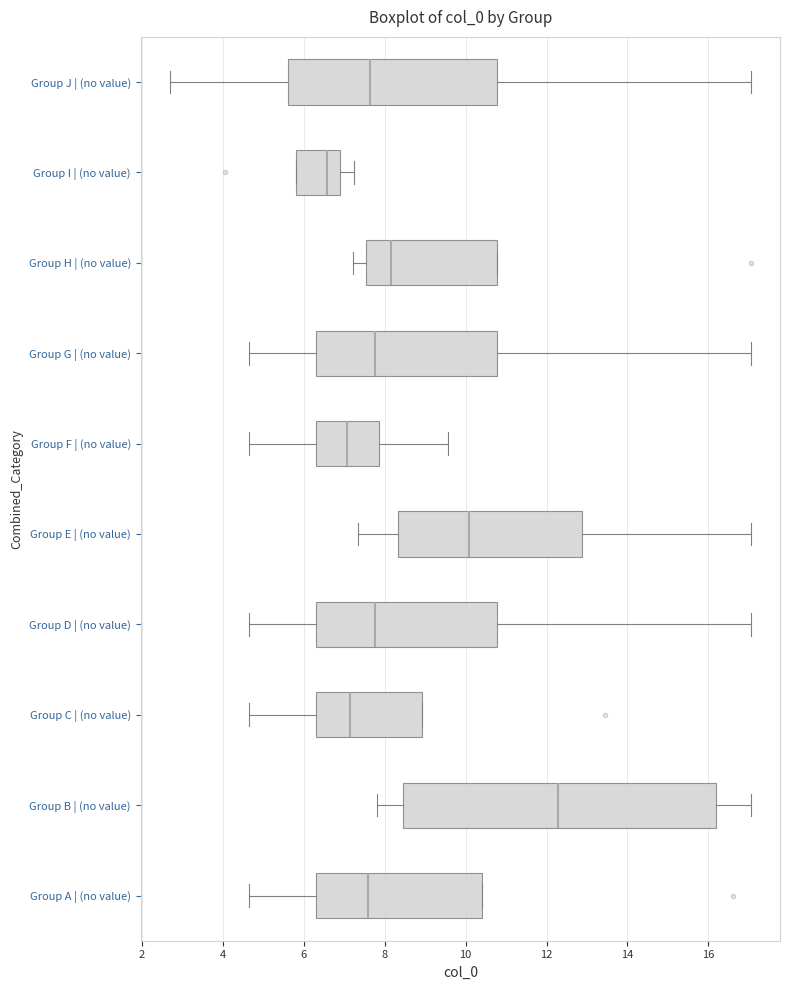

Comparing the boxes themselves (not the whiskers), which one is the widest?

Group B | (no value)